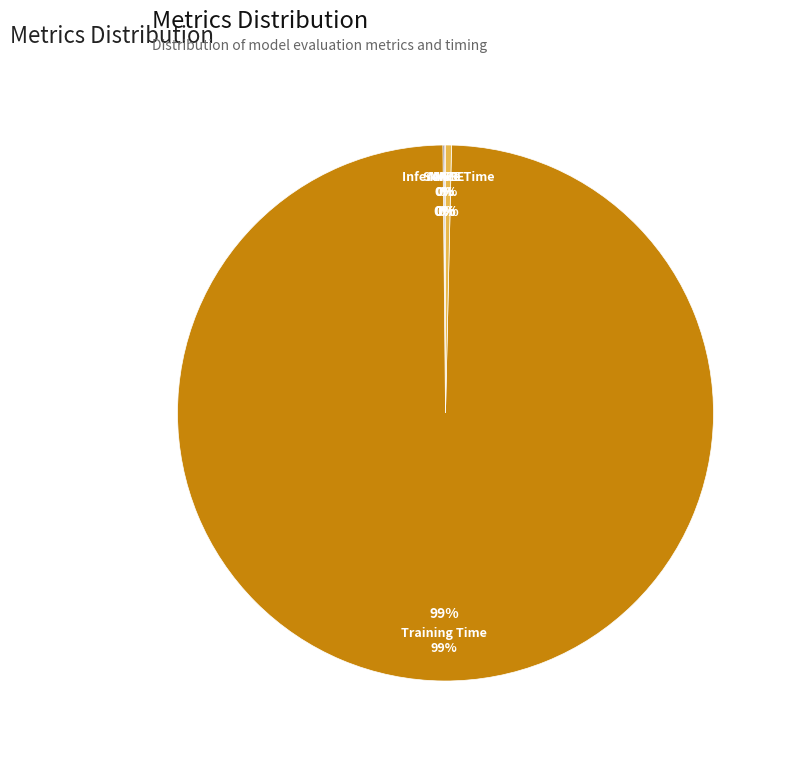

What portion of the pie excludes Inference Time?

99.6%